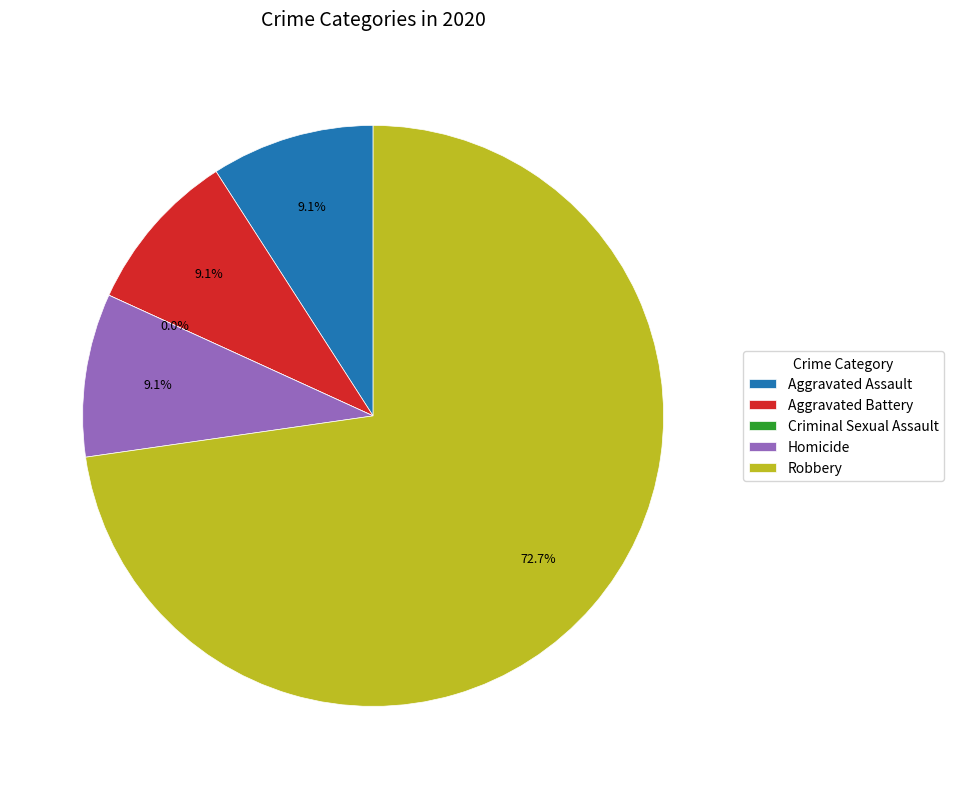

How many segments does this pie chart have?

5